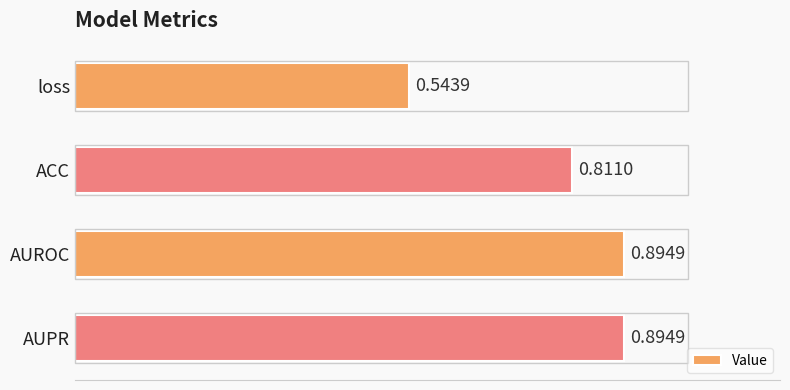

What is the sum of all values?

3.1